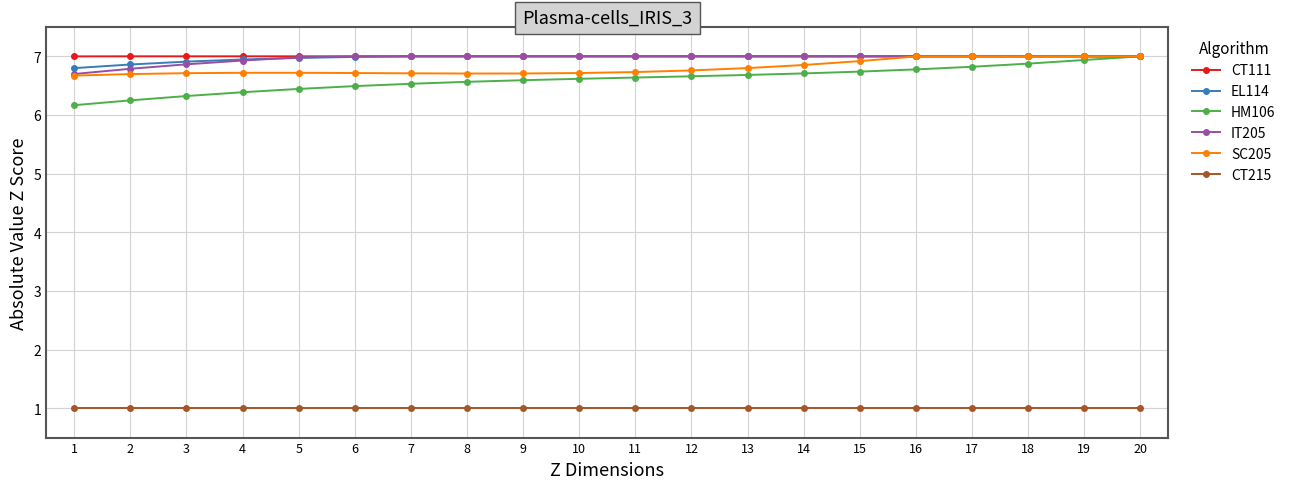

Read the EL114 value at 15.

7.0